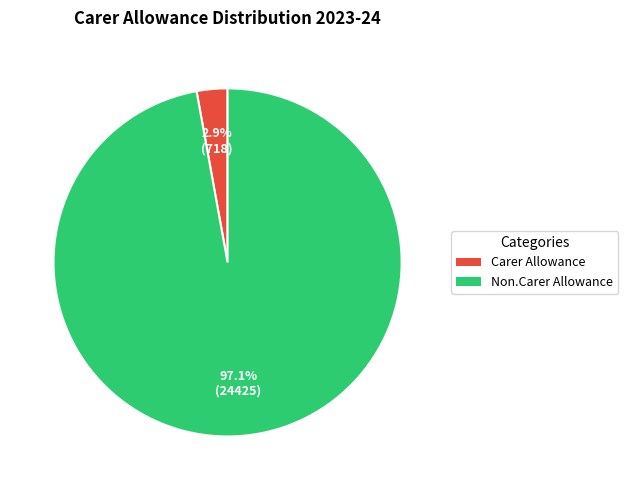

Which category has the biggest portion of the pie?

Non.Carer Allowance